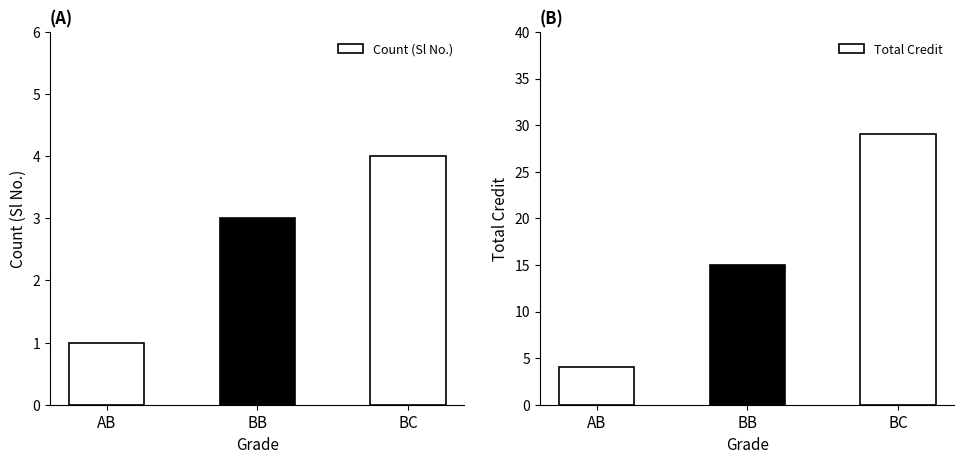

What is the label of the 2nd bar from the left?

BB